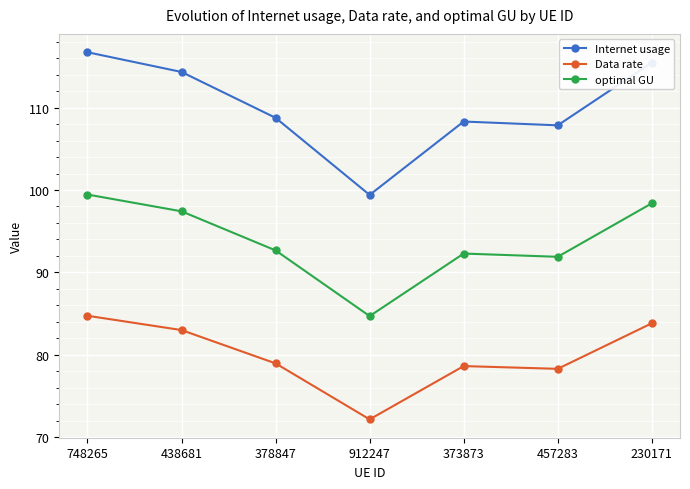

What is the difference between the Internet usage values at 230171 and 378847?

6.7